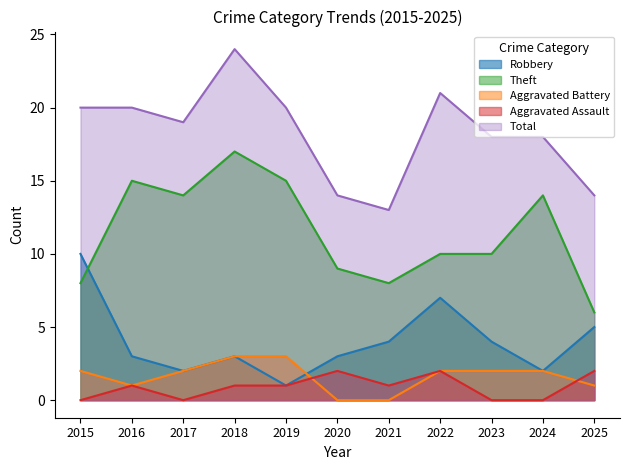

What is the average value of the Theft series?

11